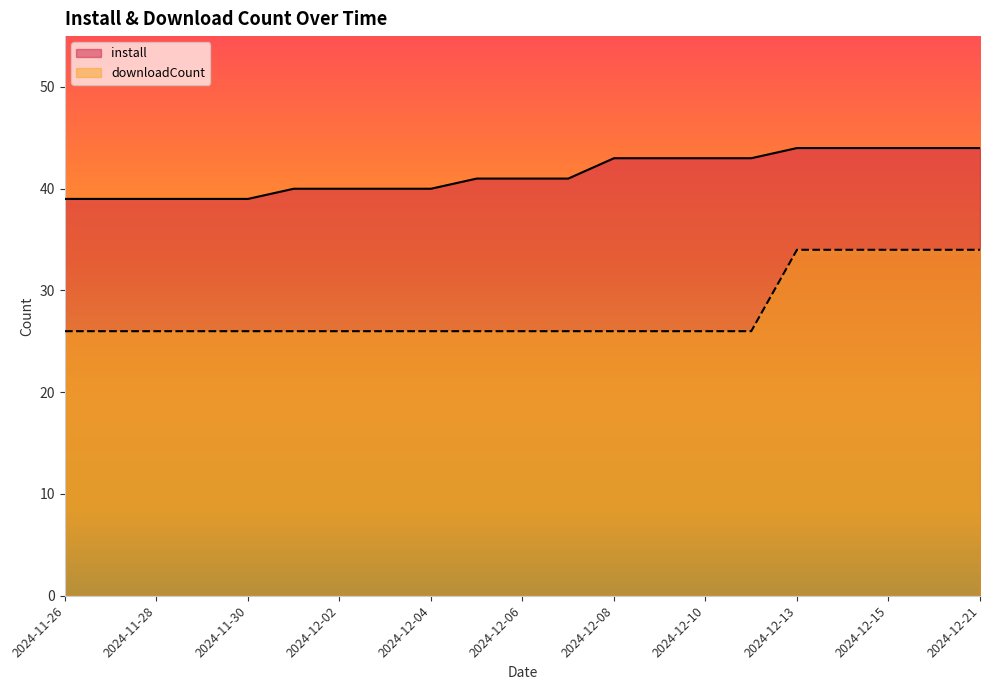

Rank the series by their maximum value, from highest to lowest.

install, downloadCount